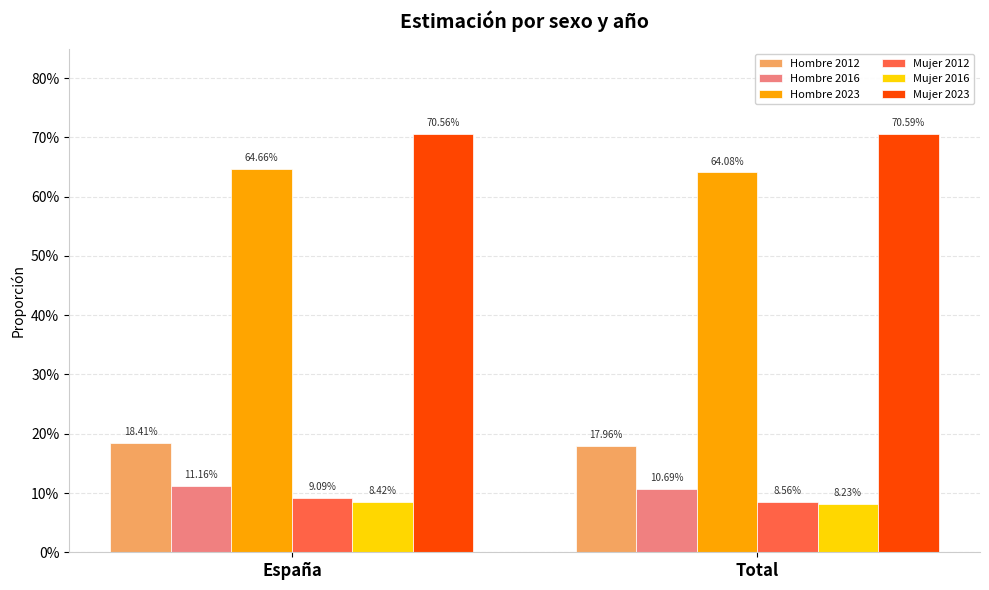

Does the chart contain any negative values?

No